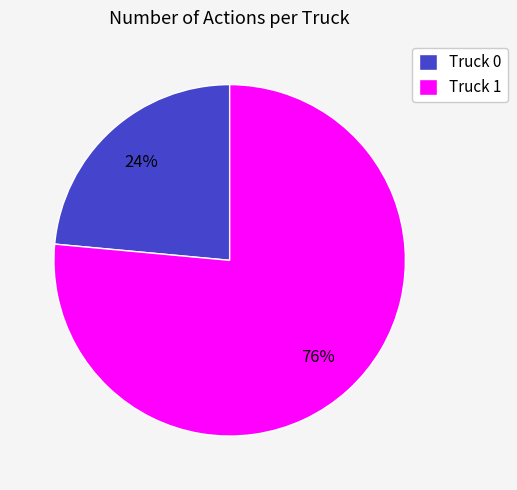

Between Truck 1 and Truck 0, which is larger?

Truck 1